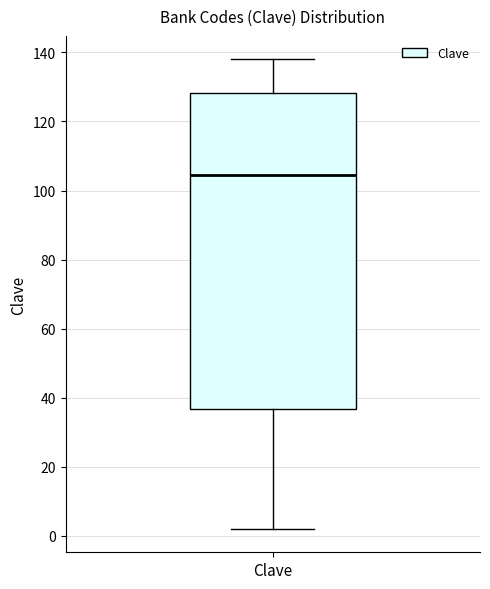

Transcribe this box plot: give where the median line is, the range the box spans, and where the two whiskers end, as read against the y-axis. The values are not printed on the chart, so give them approximately, as read against the axis.

median 104, box 36 to 128, whiskers 2 to 138